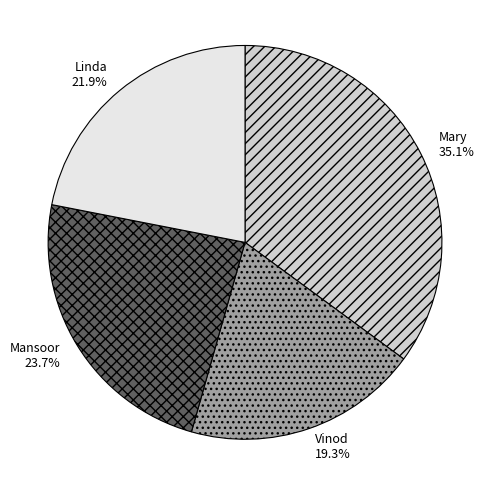

Is there a majority slice in this chart?

No